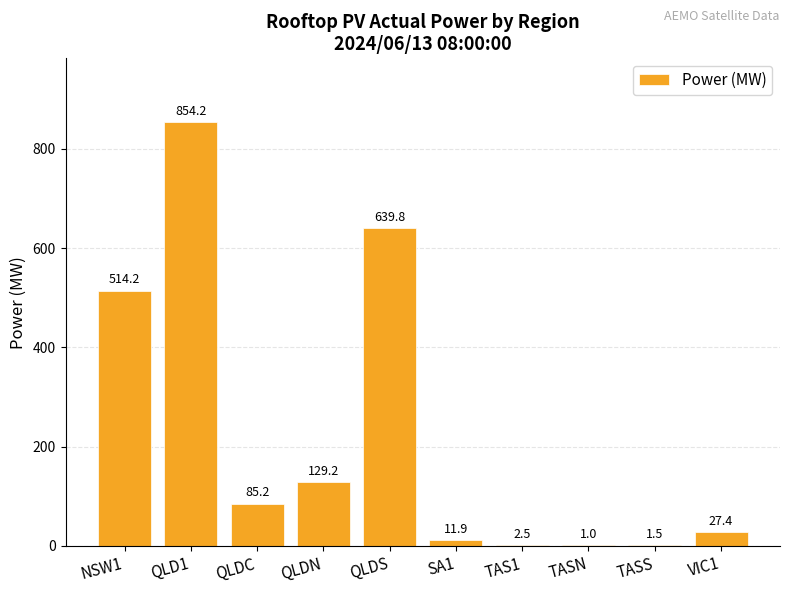

Reading right to left, transcribe all the data shown in this chart.

27.4	1.5	1.0	2.5	11.9	639.8	129.2	85.2	854.2	514.2